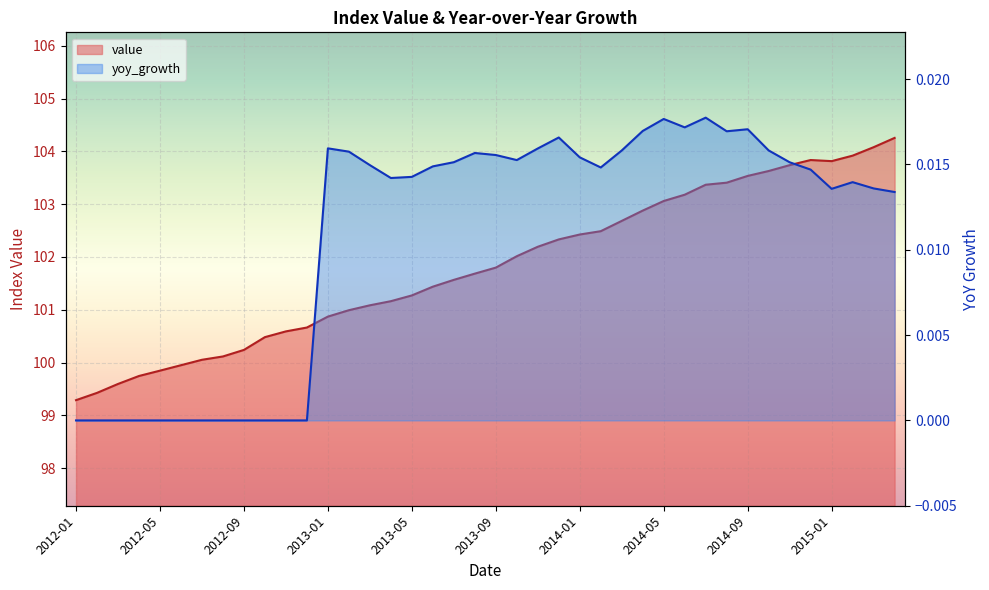

True or false: yoy_growth and value cross at least once.

False